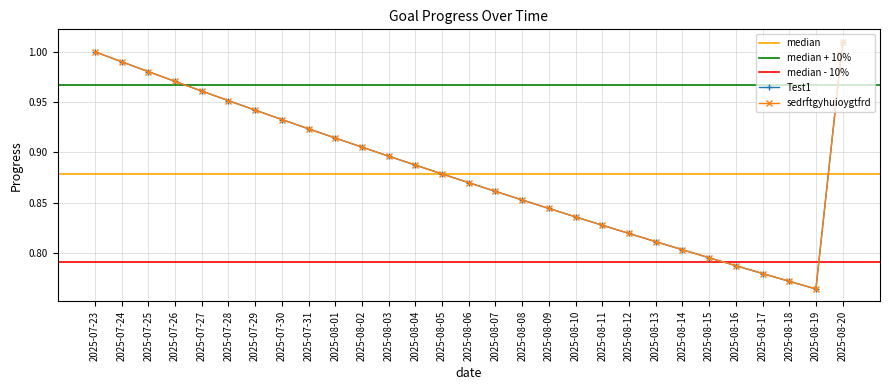

At 2025-07-24, list the series in order from largest to smallest.

Test1, sedrftgyhuioygtfrd